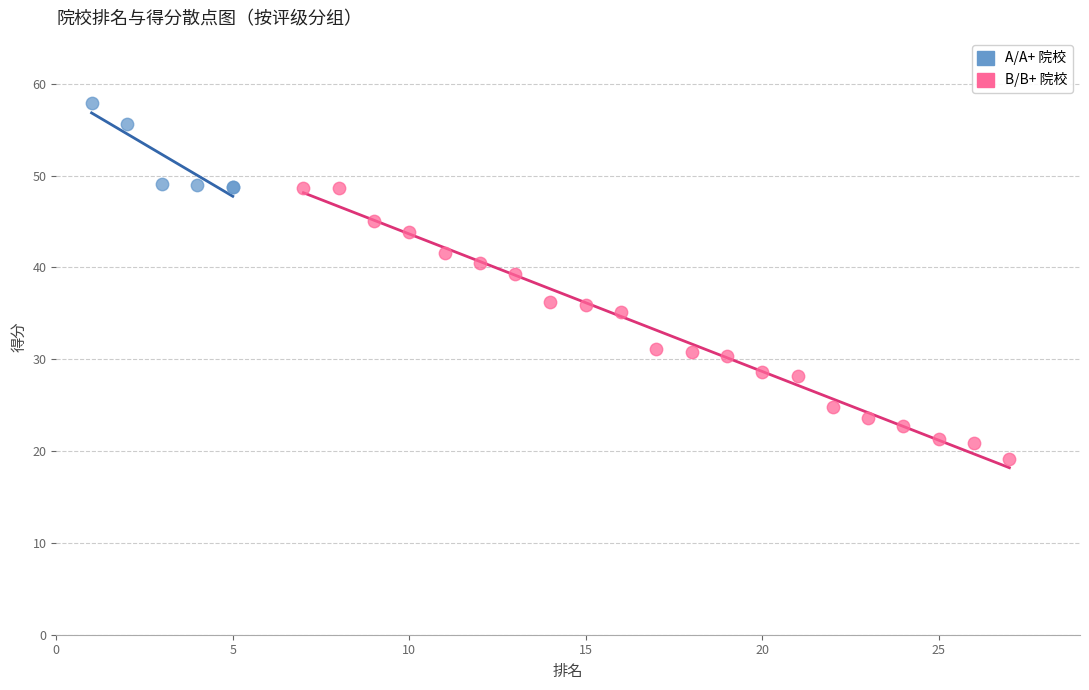

Which series has the widest spread of Y values?

B/B+ 院校